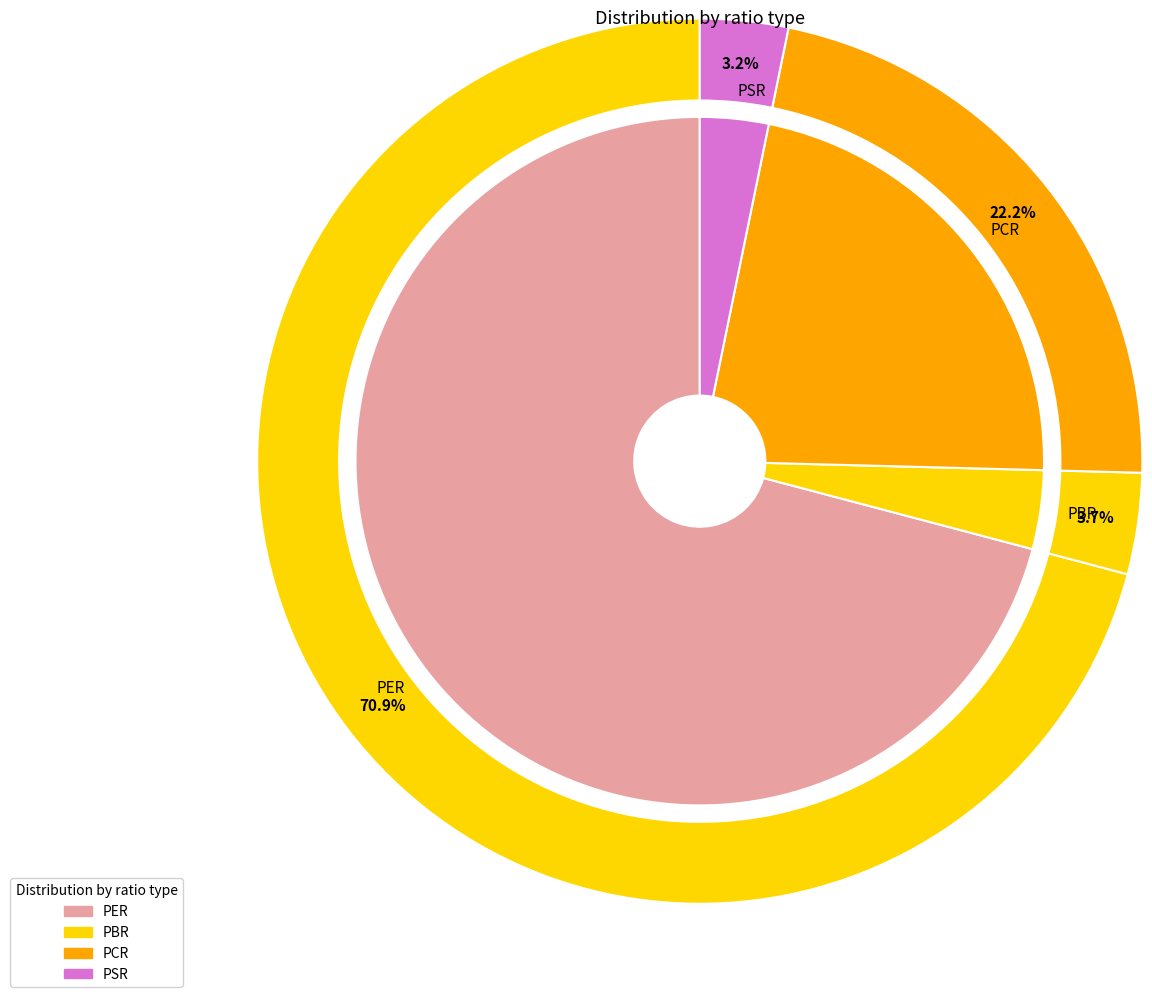

How many segments does this pie chart have?

4